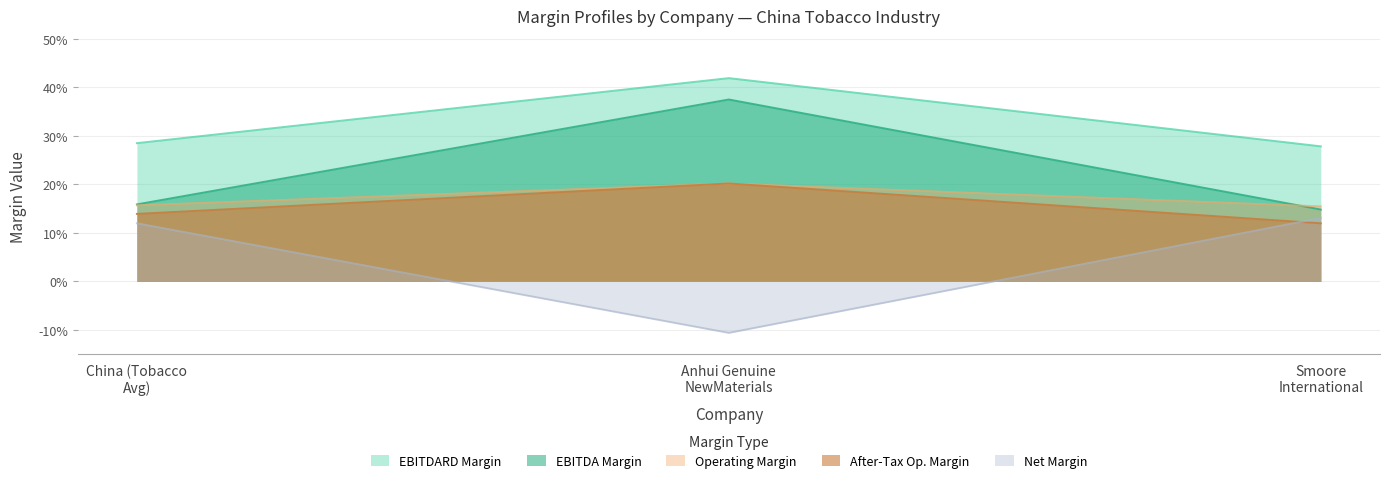

Which series changed the most between China (Tobacco Avg) and Anhui Genuine NewMaterials?

net_margin